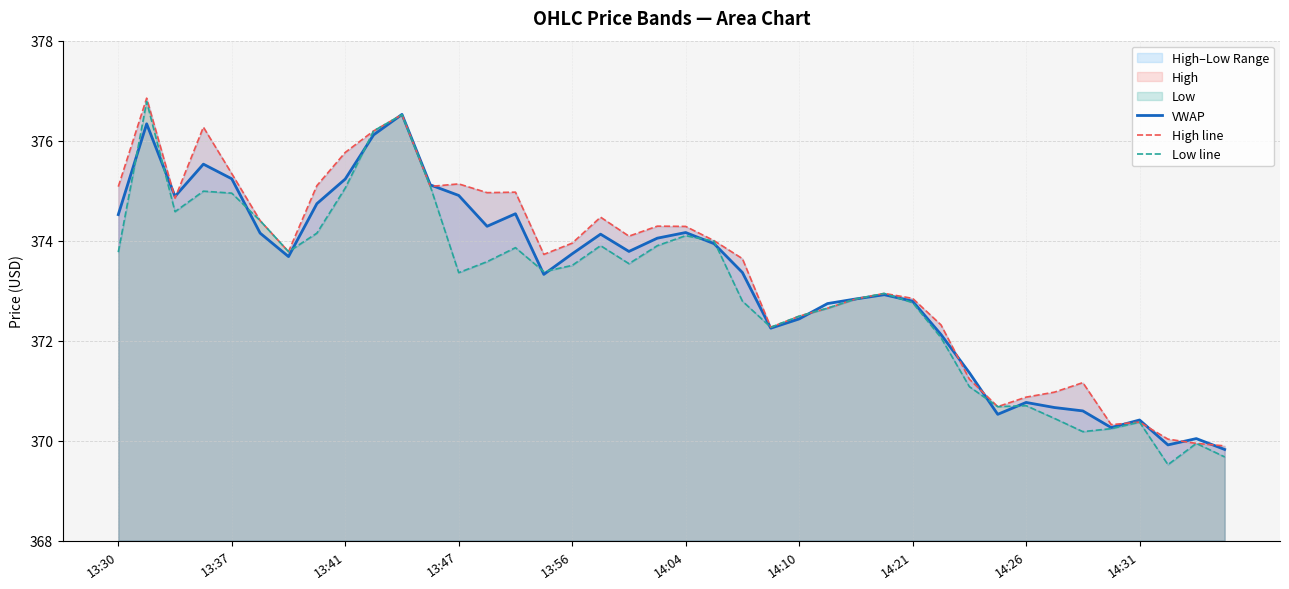

Count the number of categories in the chart.

40